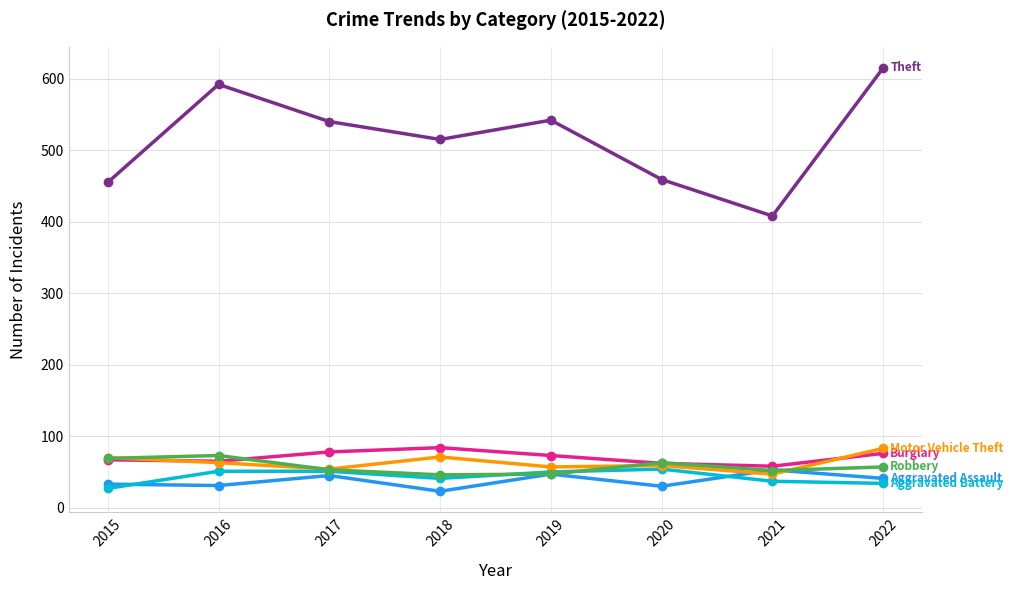

What is the spread (max minus min) of values at 2021?

371